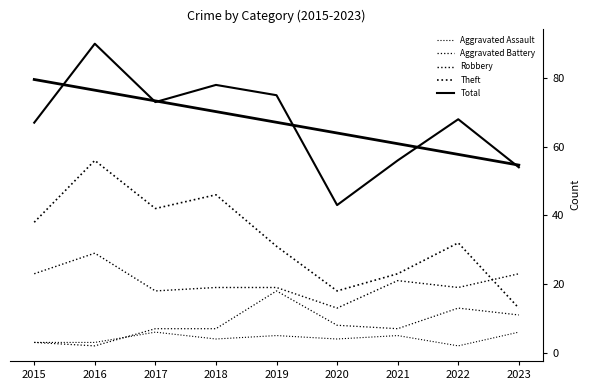

What is the value of the Theft point at the 5th from the left?

31